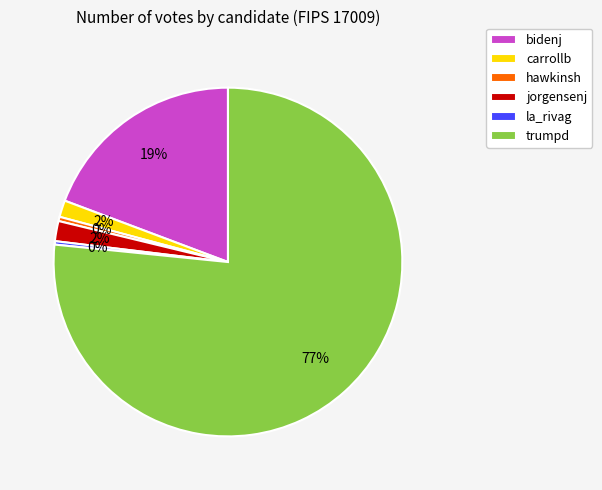

The jorgensenj slice represents 11% of the pie. True or false?

False